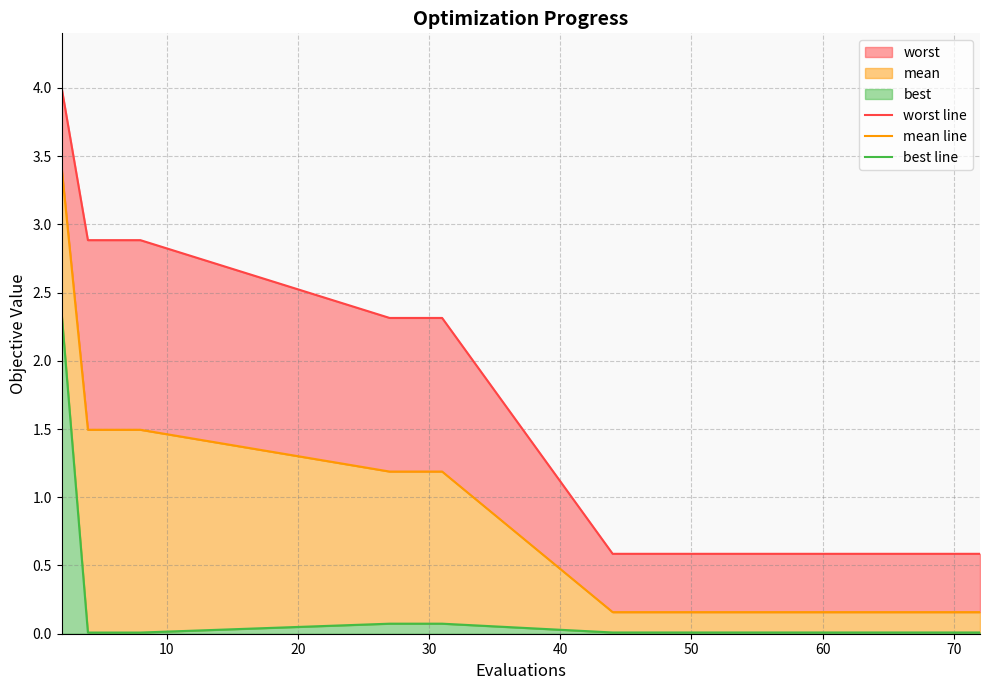

Rank the series at 60 from highest to lowest value.

worst line, mean line, best line